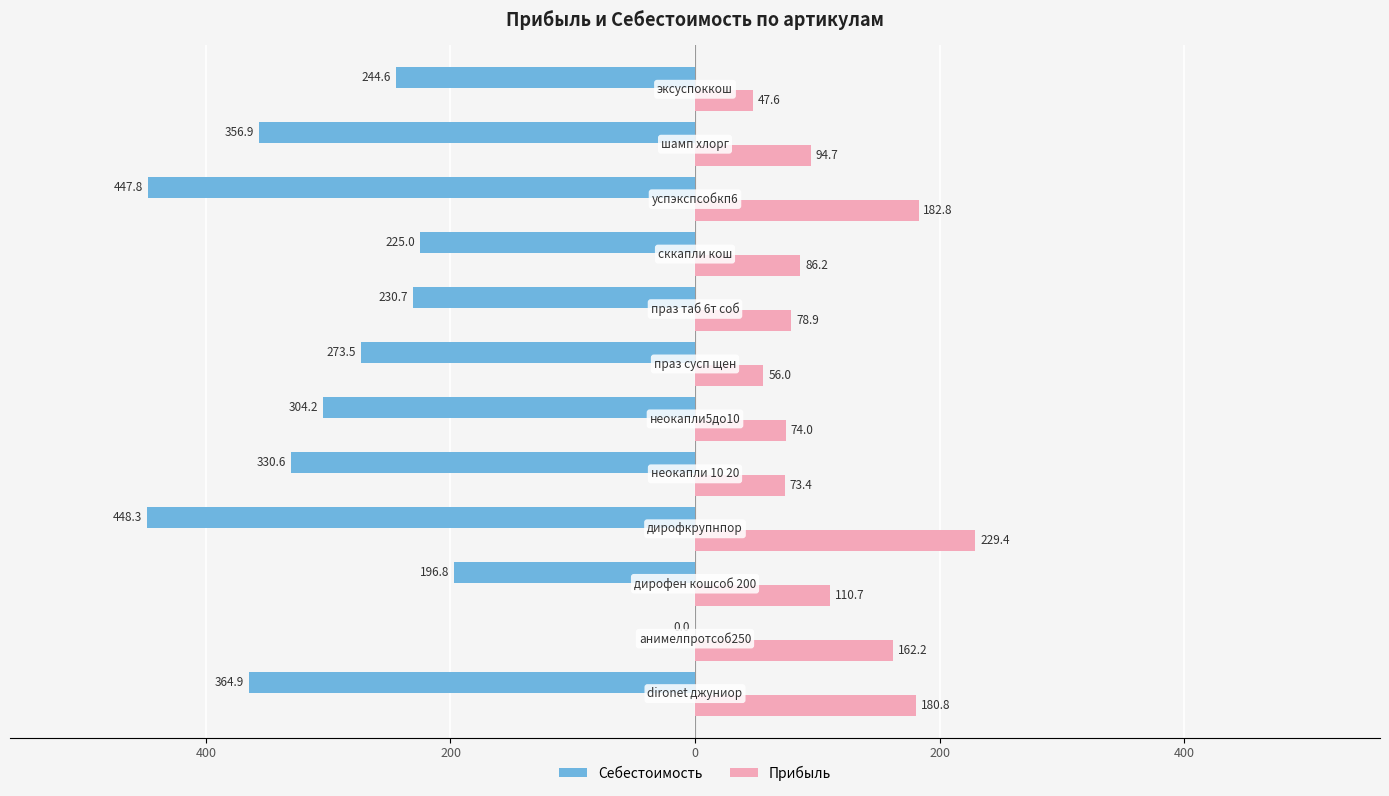

What are all the series names shown in the legend?

Себестоимость, Прибыль